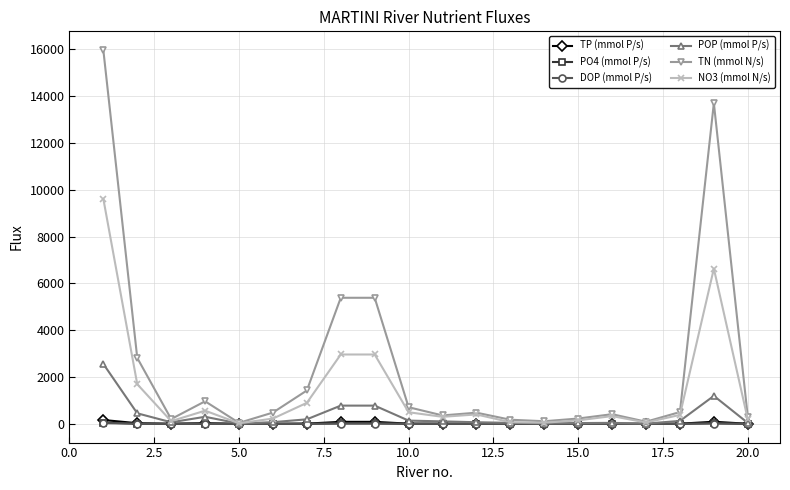

Which series has the largest total across all categories?

TN (mmol N/s)